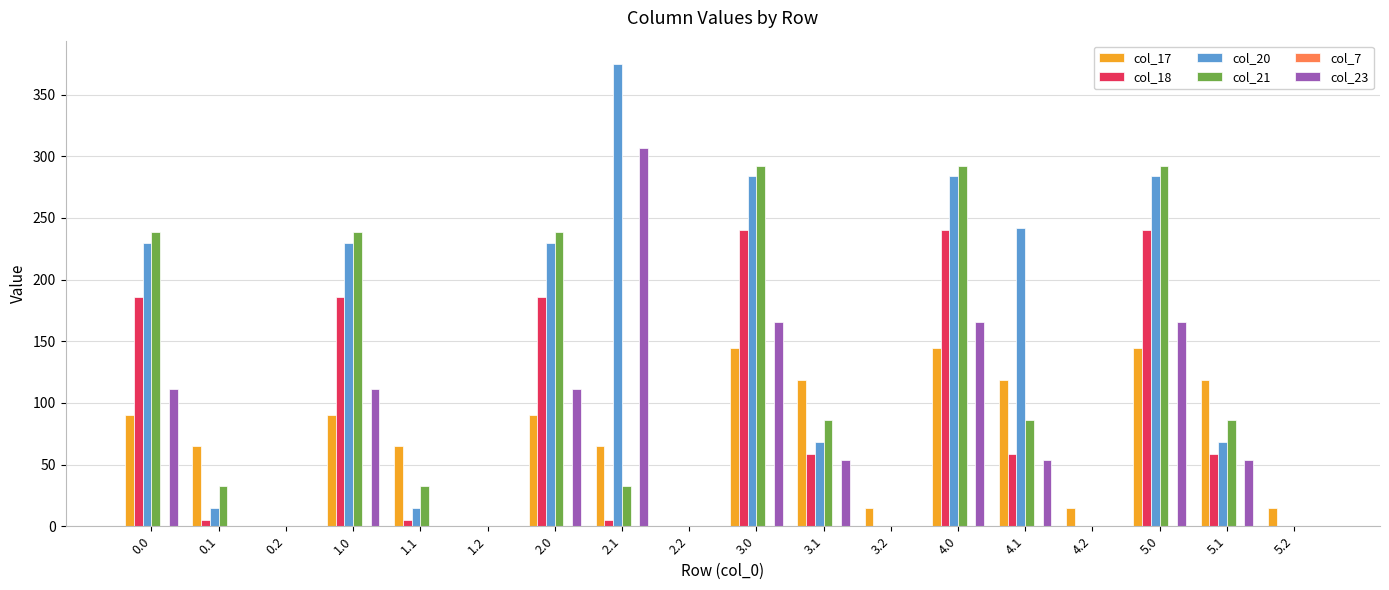

What is the highest value of the col_18 series?

239.8